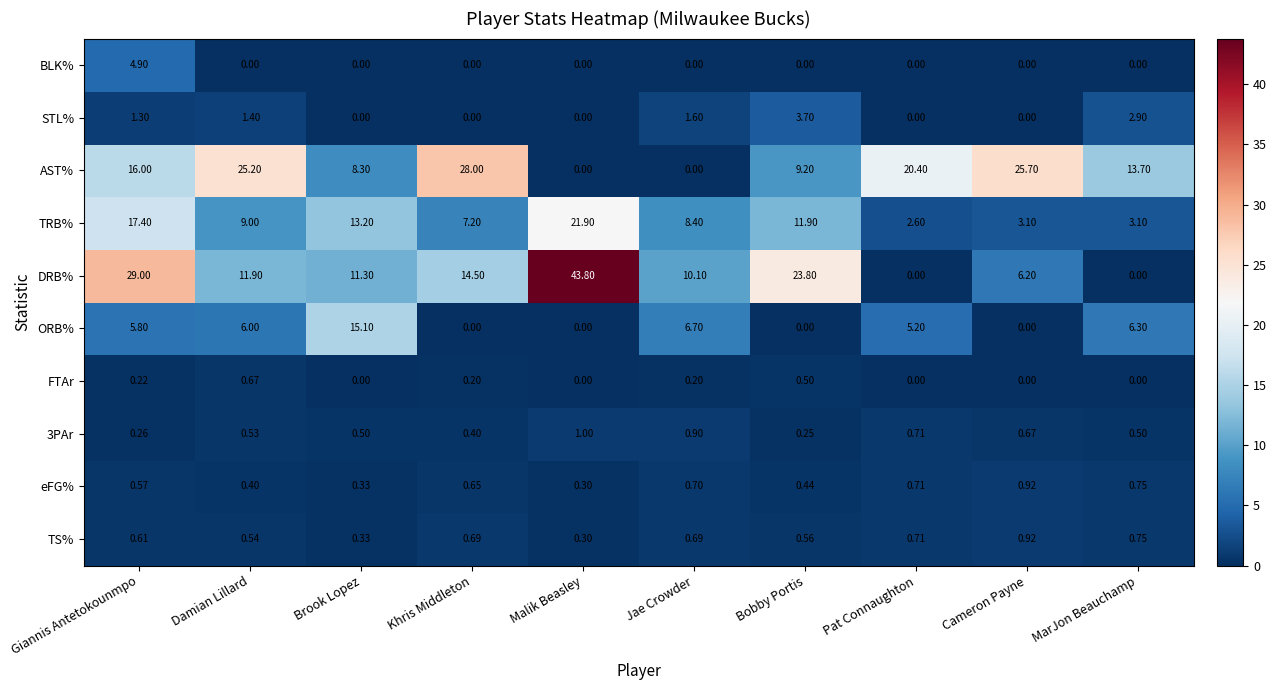

At how many categories does at least one series exceed 36?

1